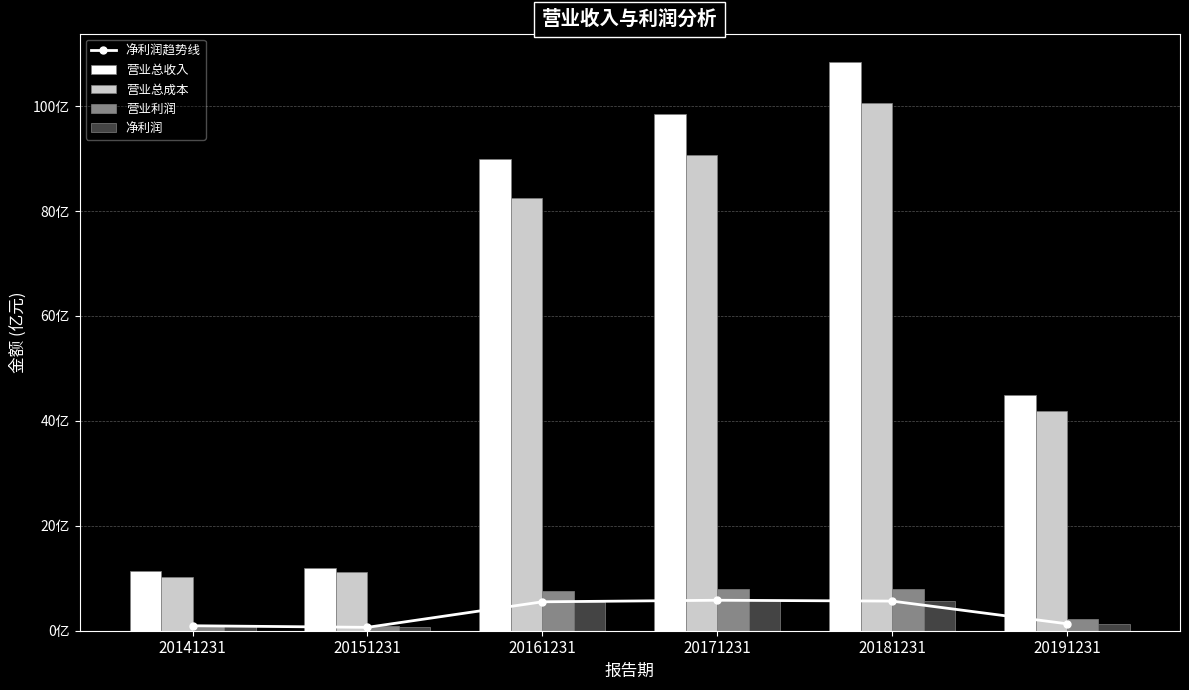

What is the lowest value of the 净利润 series?

64275544.5